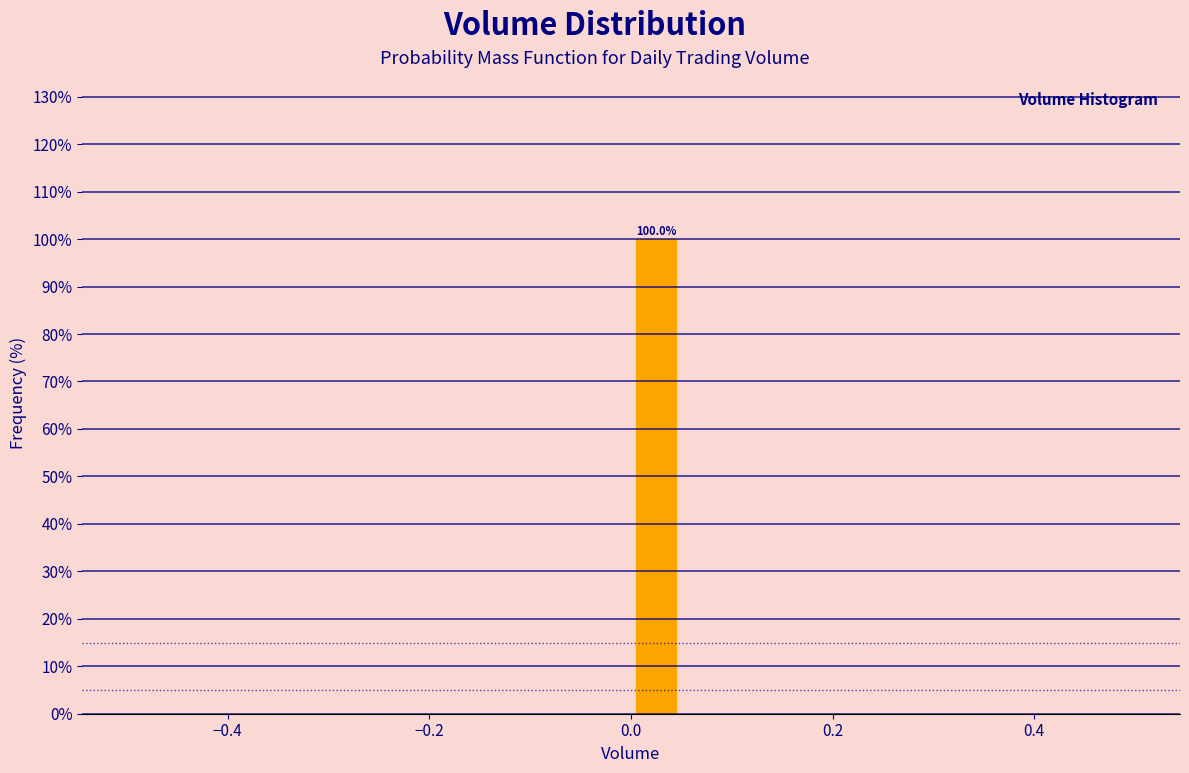

Around what value on the x-axis is the tallest bar? Give the approximate position of its centre, as read against the axis.

0.02